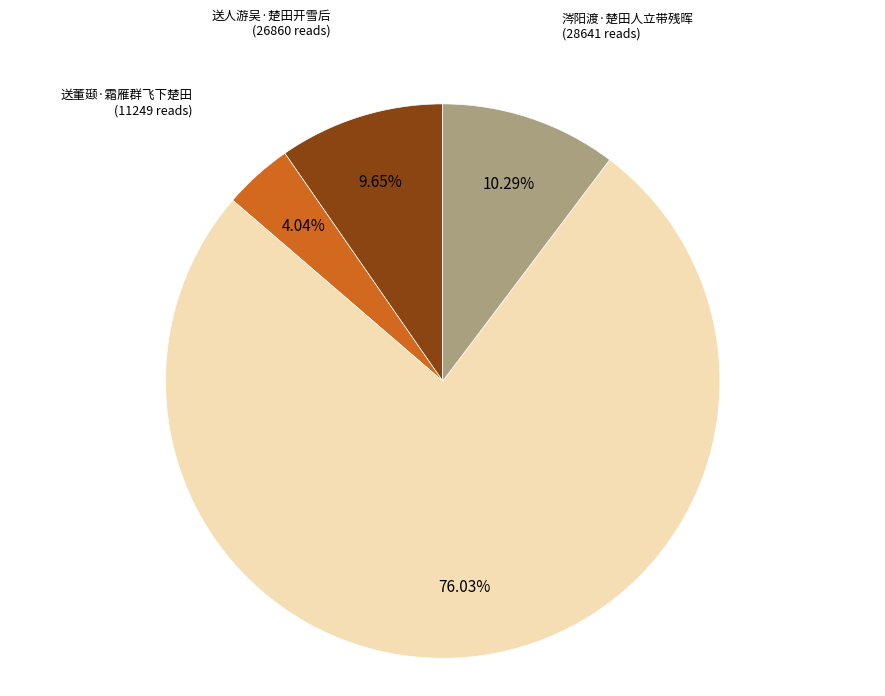

Does any single category account for the majority?

Yes